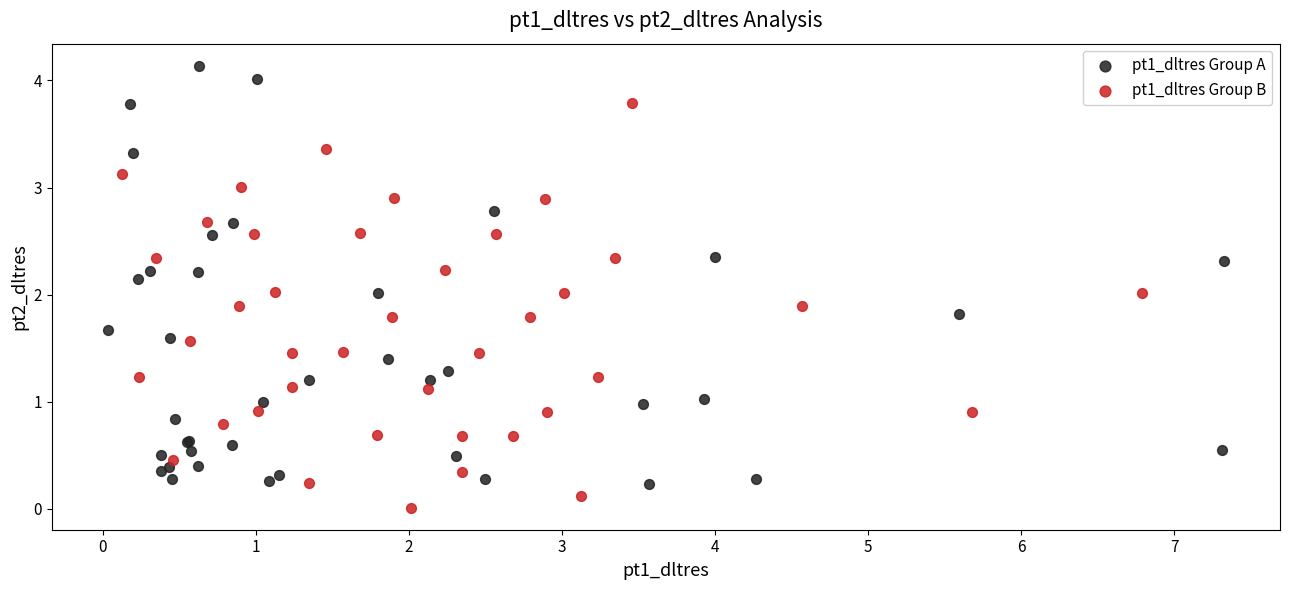

Which series has the widest spread of Y values?

pt1_dltres Group A